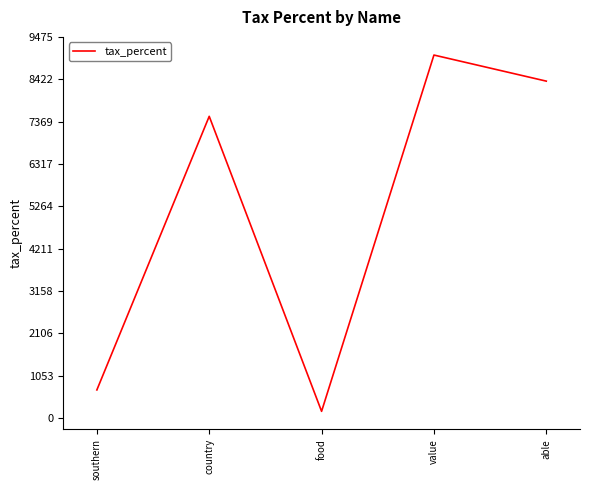

The chart shows a value of 702.0 at southern. True or false?

True